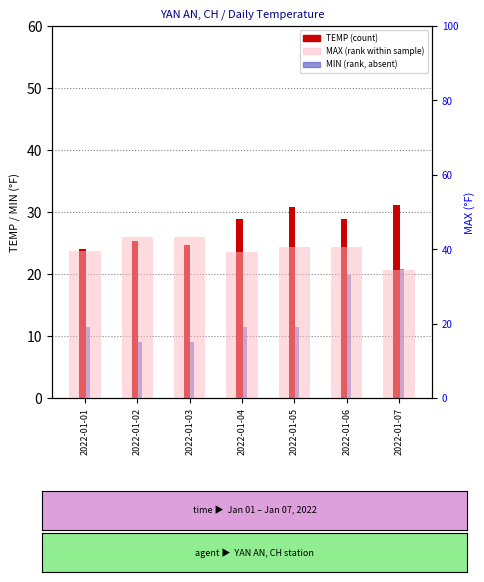

What value does the MIN series have at 2022-01-04?

11.5